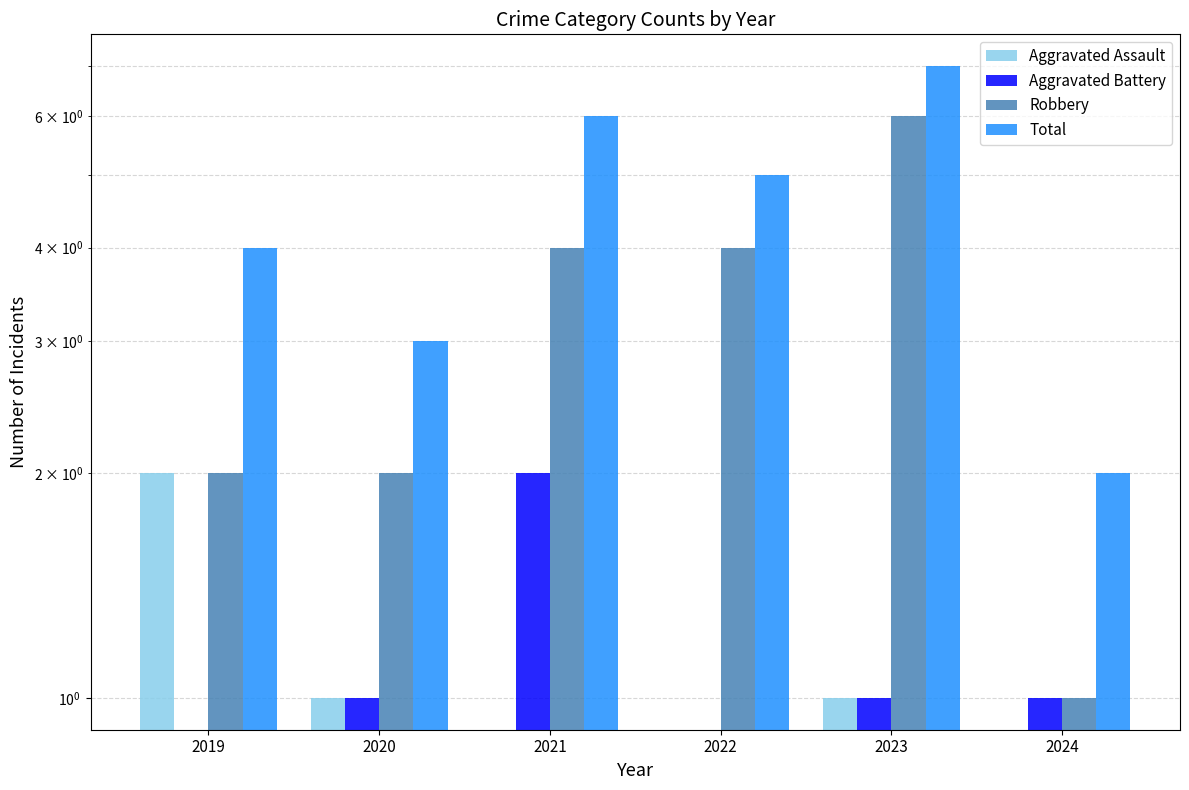

What is the value of the Robbery bar at the 4th from the left?

4